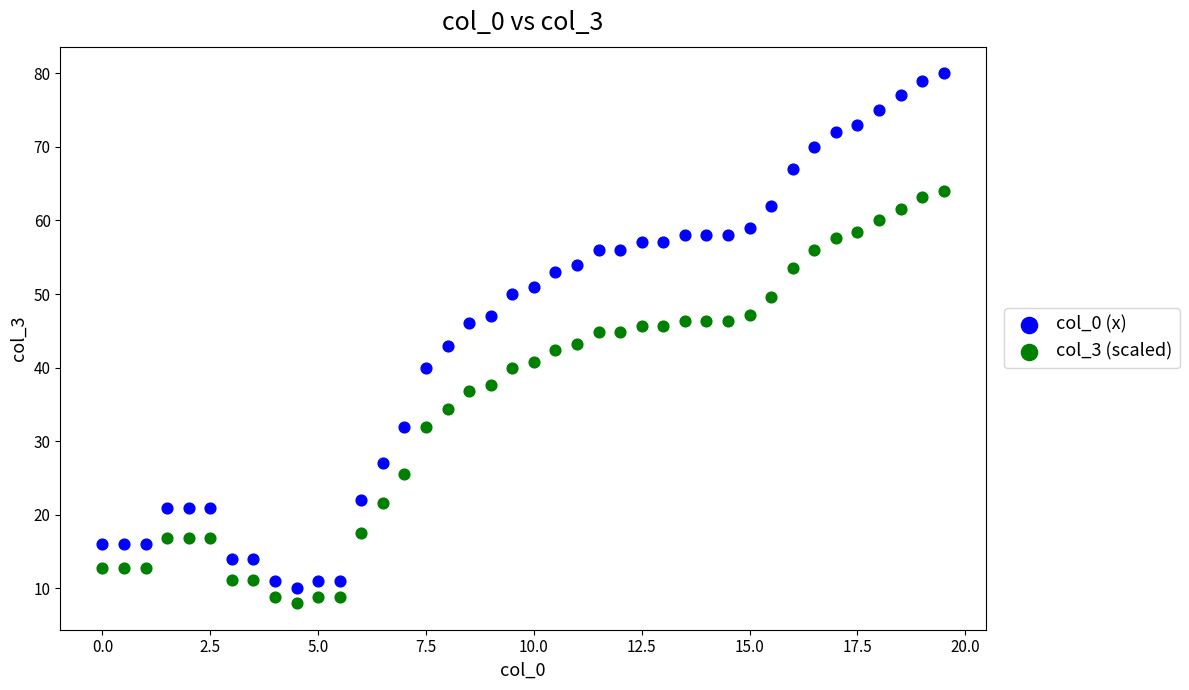

Across all data points, what is the range of X values (max minus min)?

19.5